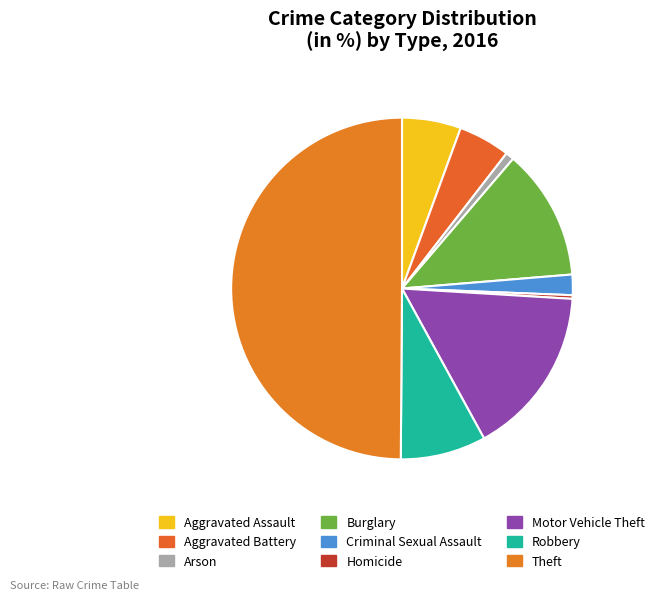

Approximately how many times larger is the value at Aggravated Battery compared to Aggravated Assault?

0.9